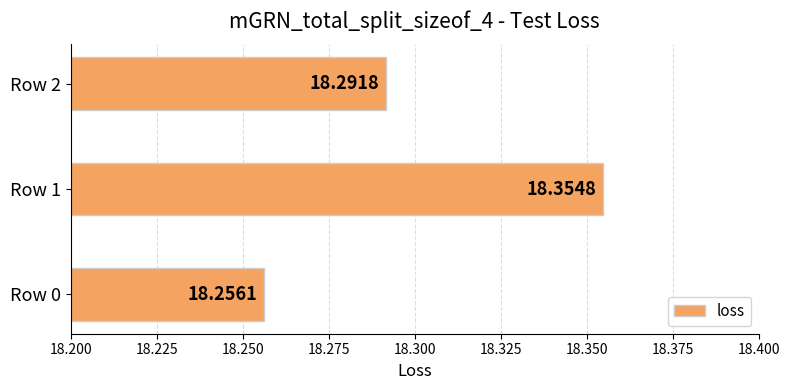

List the labels in order of value, largest first.

Row 1, Row 2, Row 0